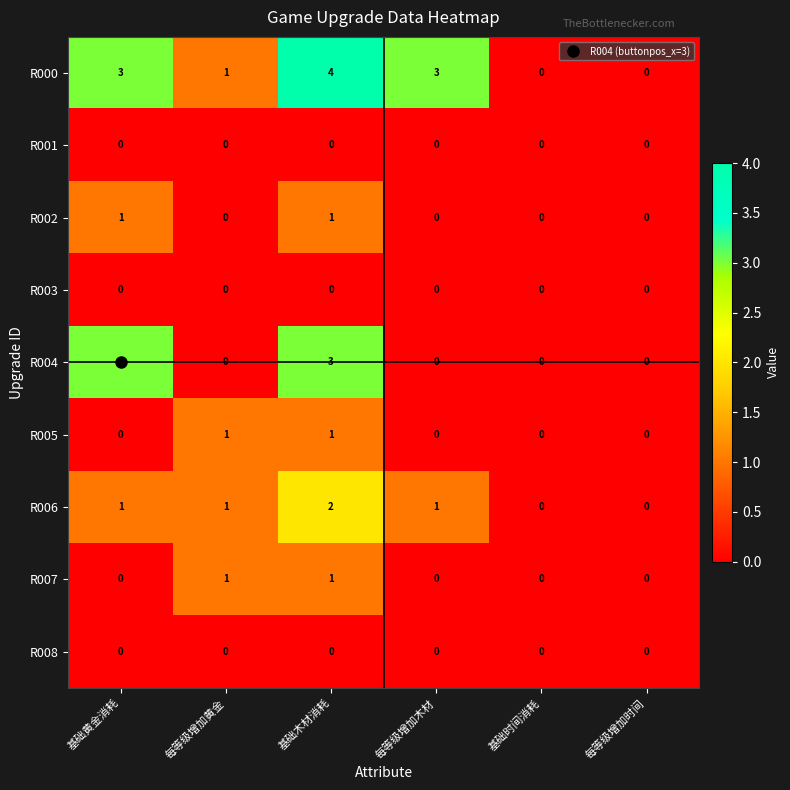

What is the total value across all series at 基础木材消耗?

12